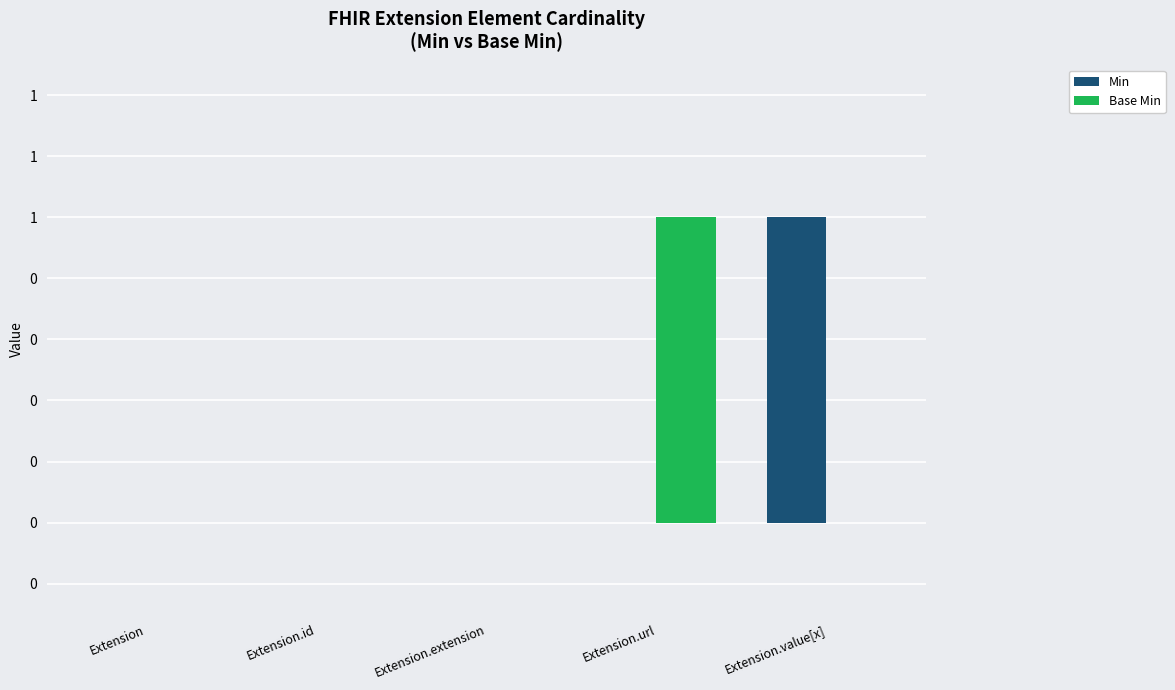

Does the chart contain stacked bars?

No